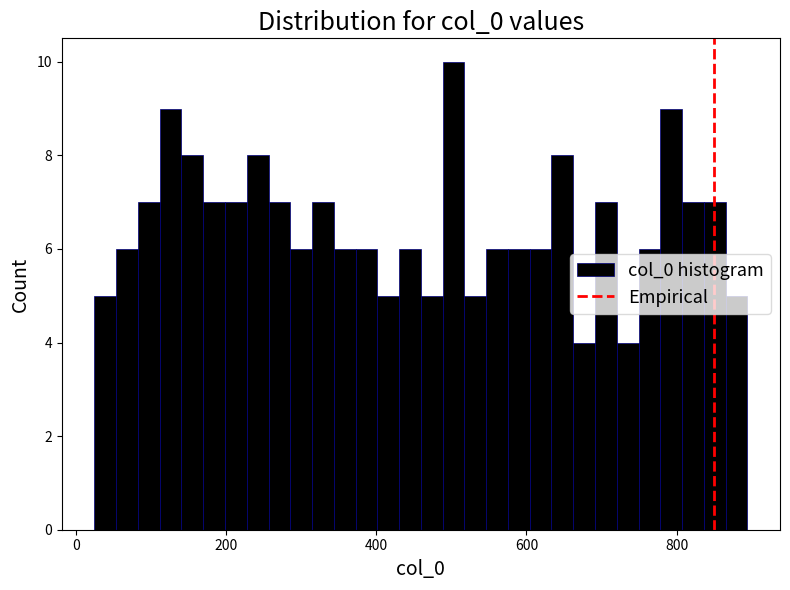

Around what value on the x-axis is the tallest bar? Give the approximate position of its centre, as read against the axis.

500